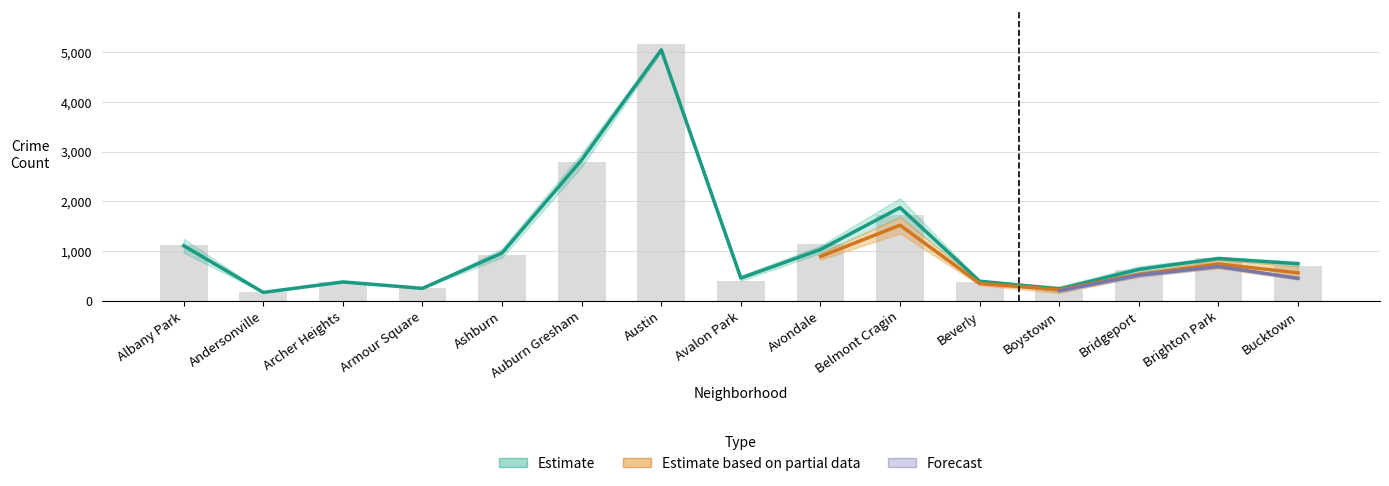

What is the change in value from Archer Heights to Ashburn?

+550